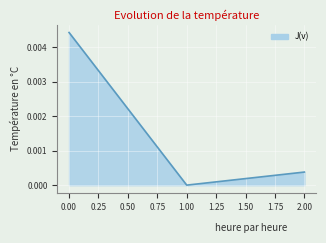

List the labels in order of value, smallest first.

1.00, 2.00, 0.00